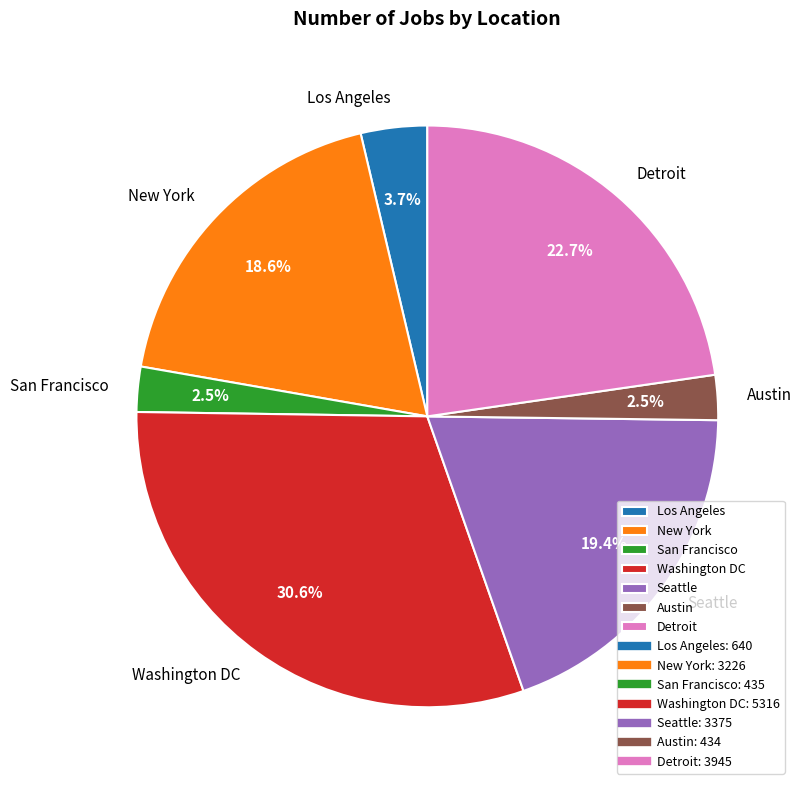

How many segments does this pie chart have?

7